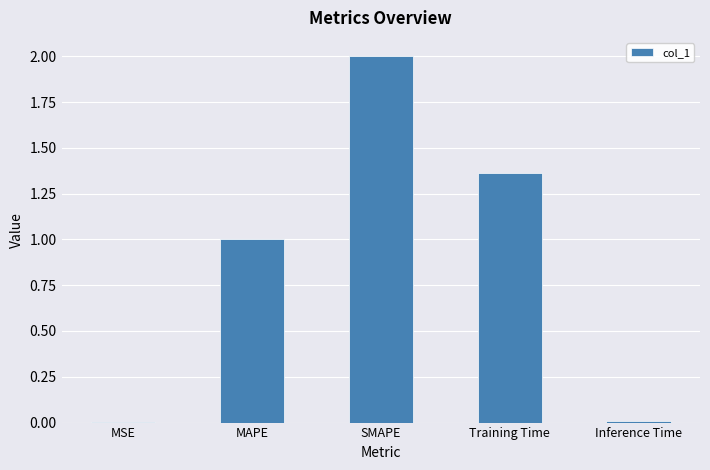

Approximately how many times larger is the value at MAPE compared to SMAPE?

0.5